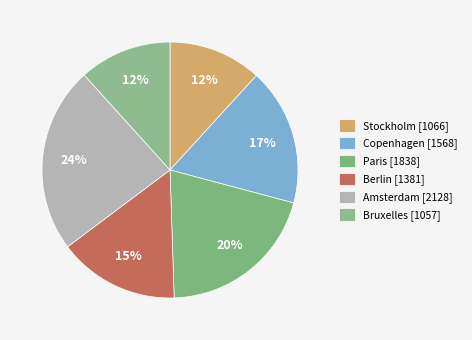

Combined, do Copenhagen and Bruxelles account for over 50%?

No